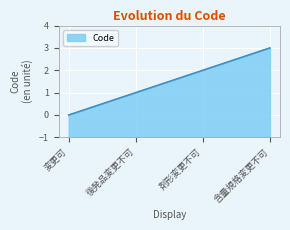

Which category has the highest value across all series?

含量規格変更不可